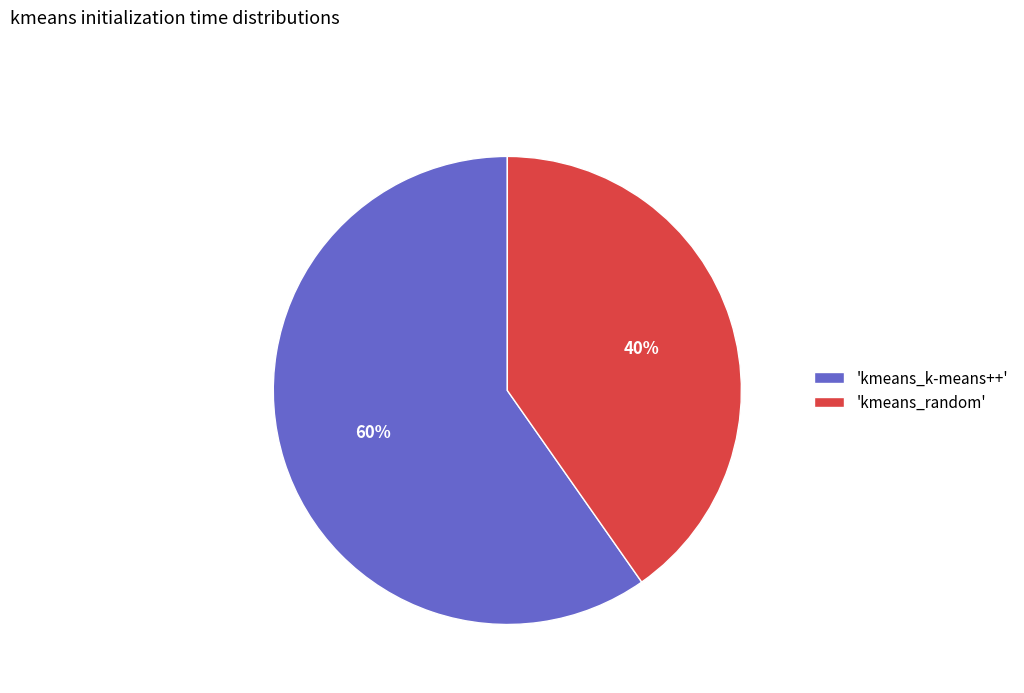

True or false: 'kmeans_k-means++' accounts for 54% of the total.

False